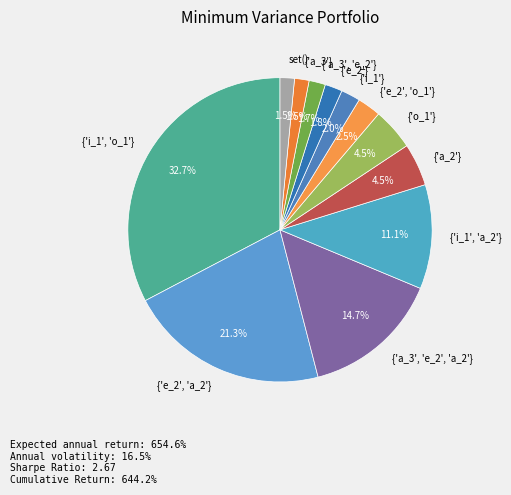

What is the largest slice in the pie chart?

{'i_1', 'o_1'}